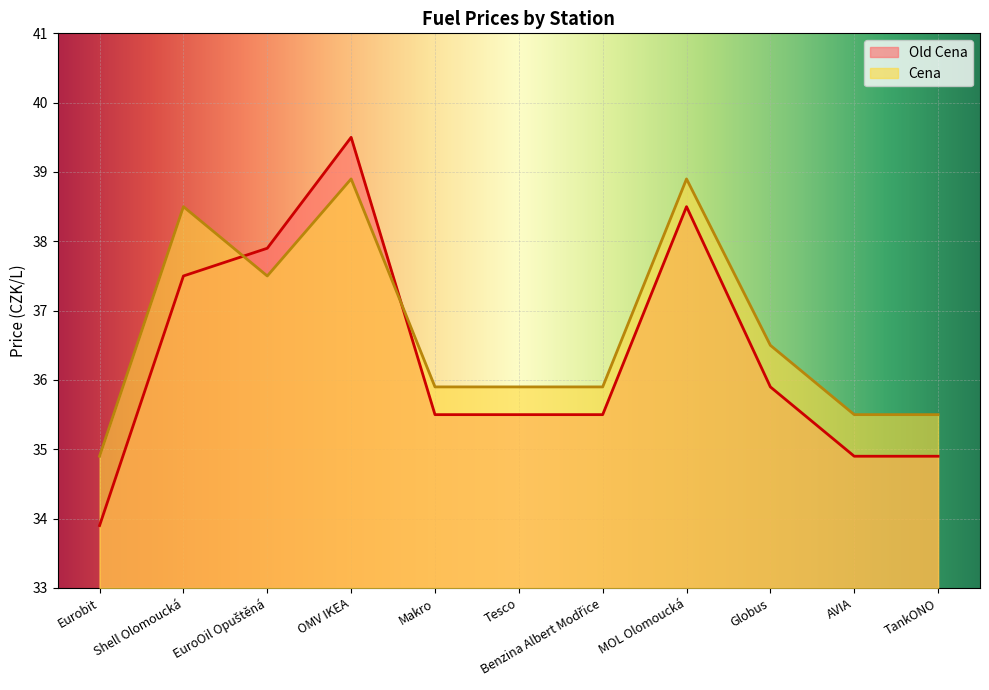

The Old Cena series shows 52.0 at Makro. True or false?

False